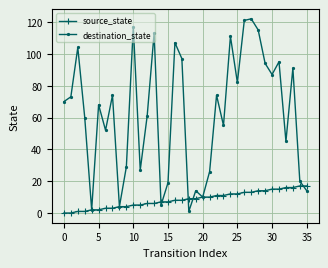

Which series has the largest total across all categories?

destination_state